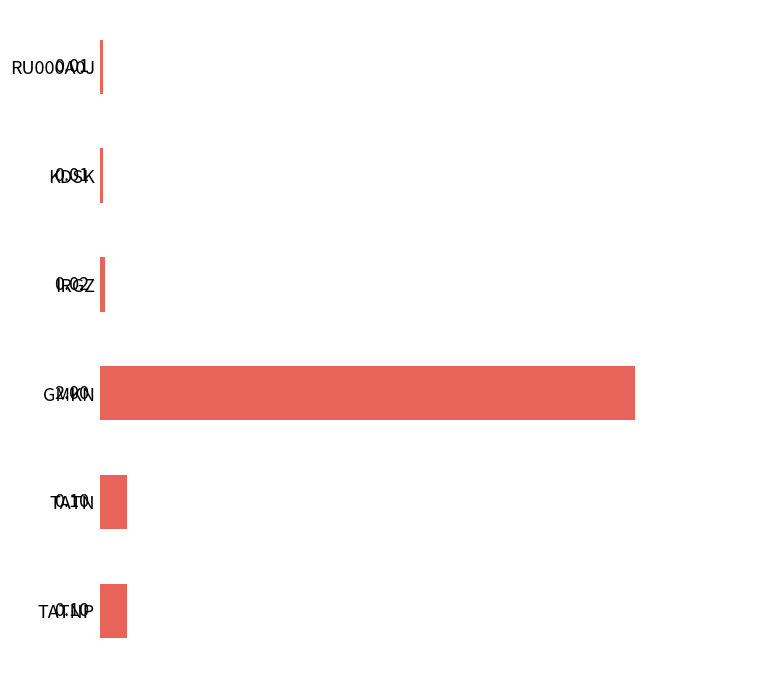

What is the difference between the maximum and minimum values?

2.0